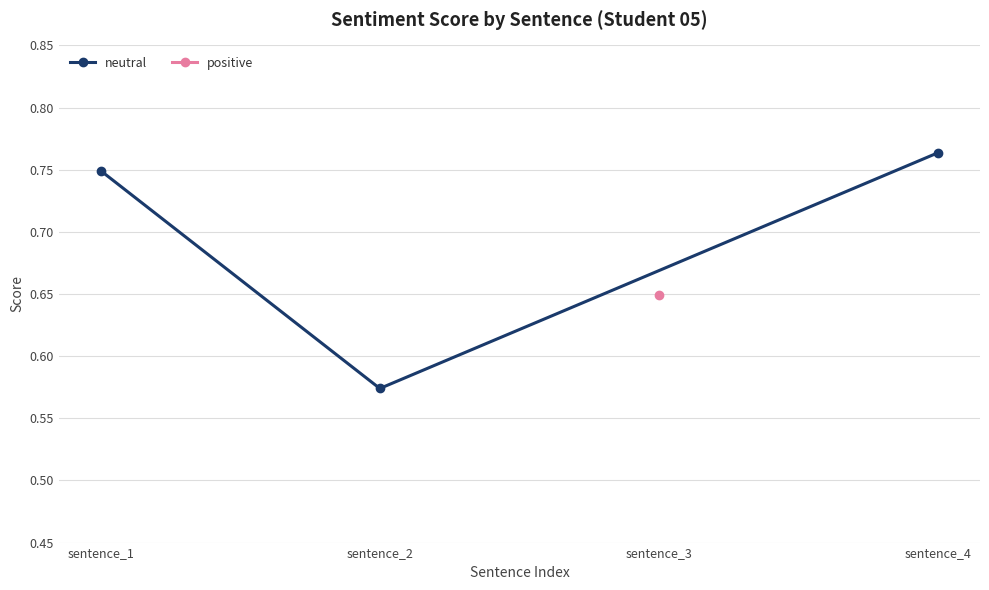

How many lines are shown in the chart?

1